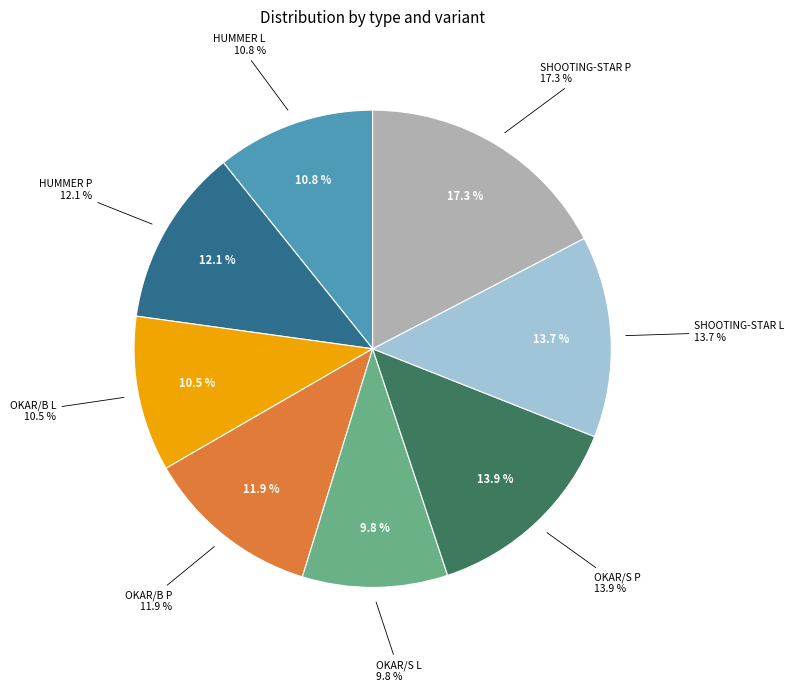

To the nearest percent, what is the combined percentage of OKAR/B L and OKAR/B P?

22%